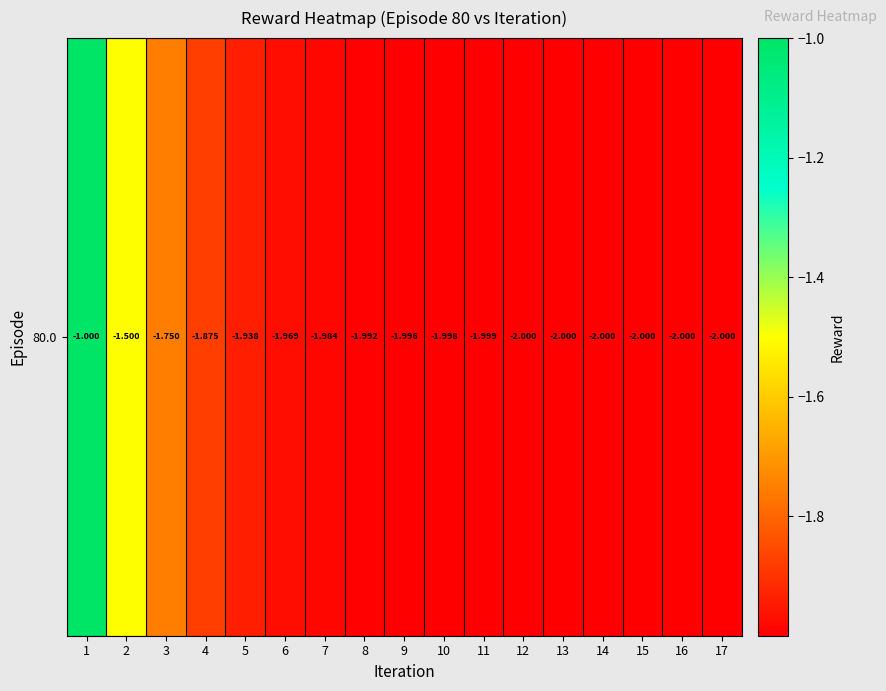

List the labels in order of value, largest first.

1, 2, 3, 4, 5, 6, 7, 8, 9, 10, 11, 12, 17, 13, 14, 15, 16